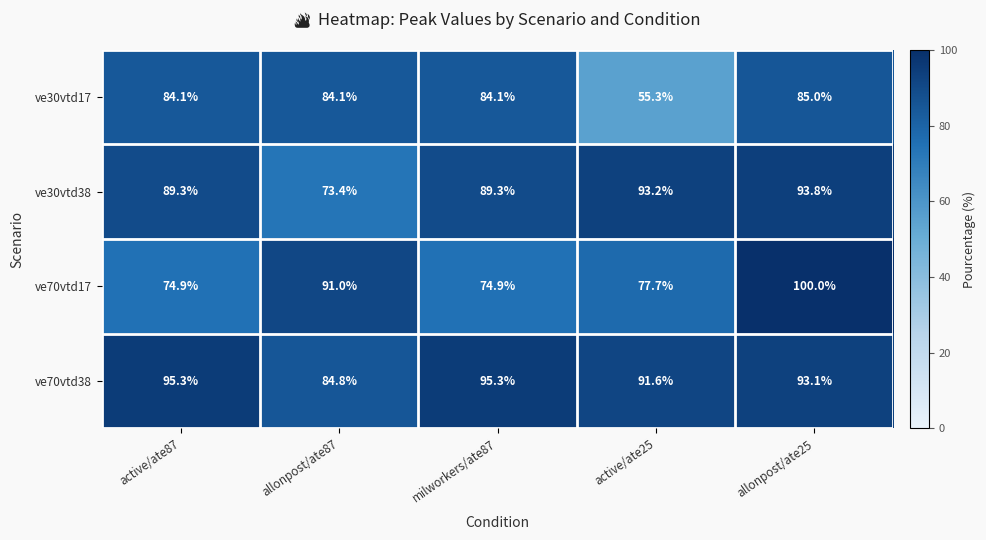

Where does the ve70vtd17 series first go above 77?

allonpost/ate87